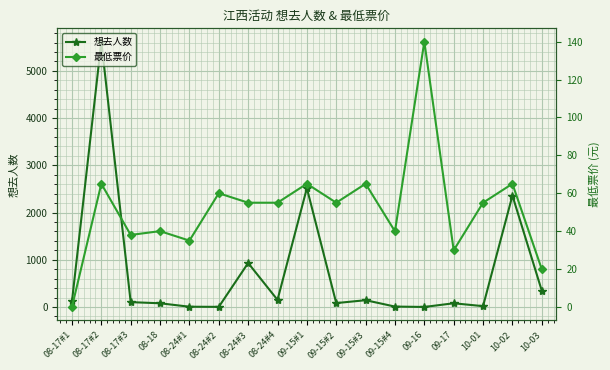

How many intersections are there between 最低票价 and 想去人数?

6